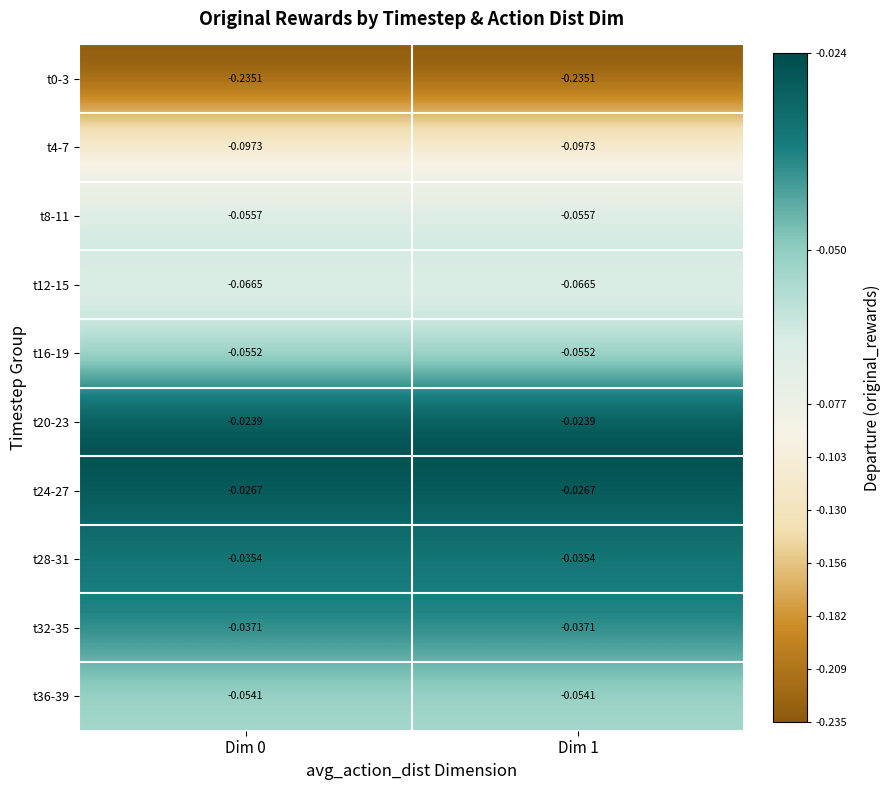

Is the value of t4-7 at Dim 1 greater than the value of t36-39 at Dim 0?

No